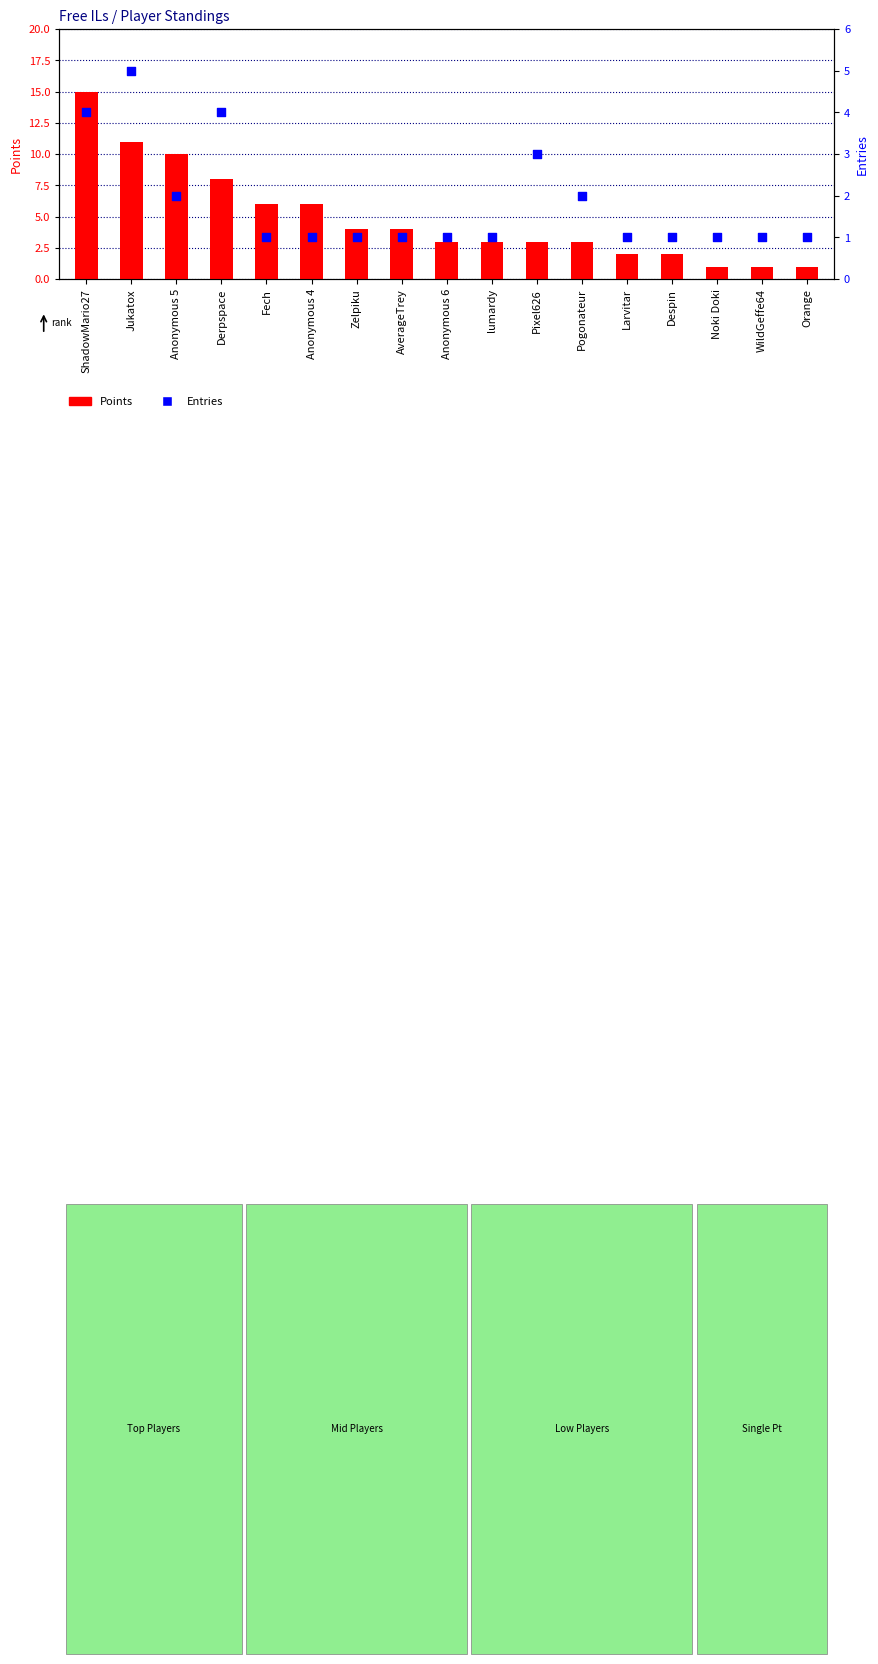

Which series contains the lowest Y value?

Points